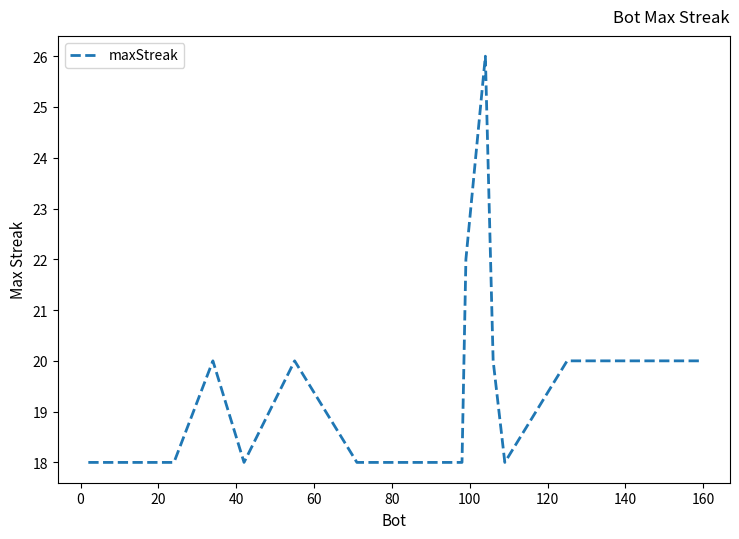

What is the greatest value displayed?

26